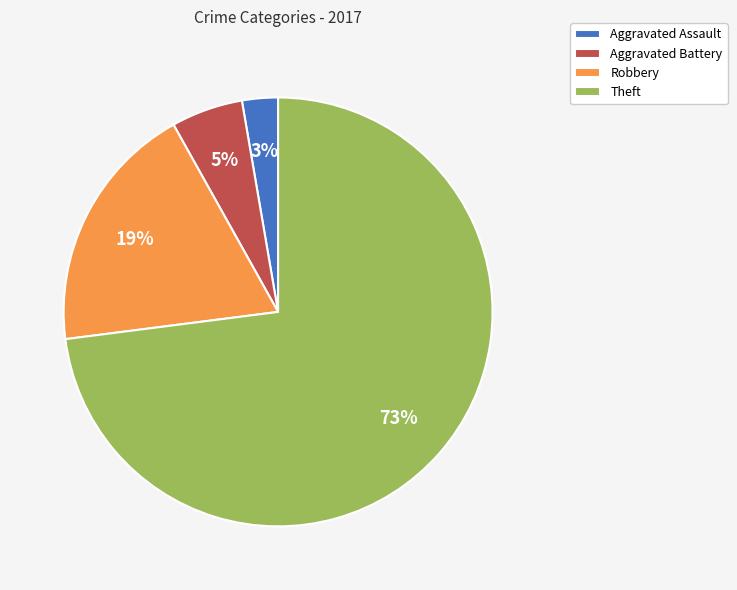

To the nearest percent, what percentage of the pie is Aggravated Assault?

3%